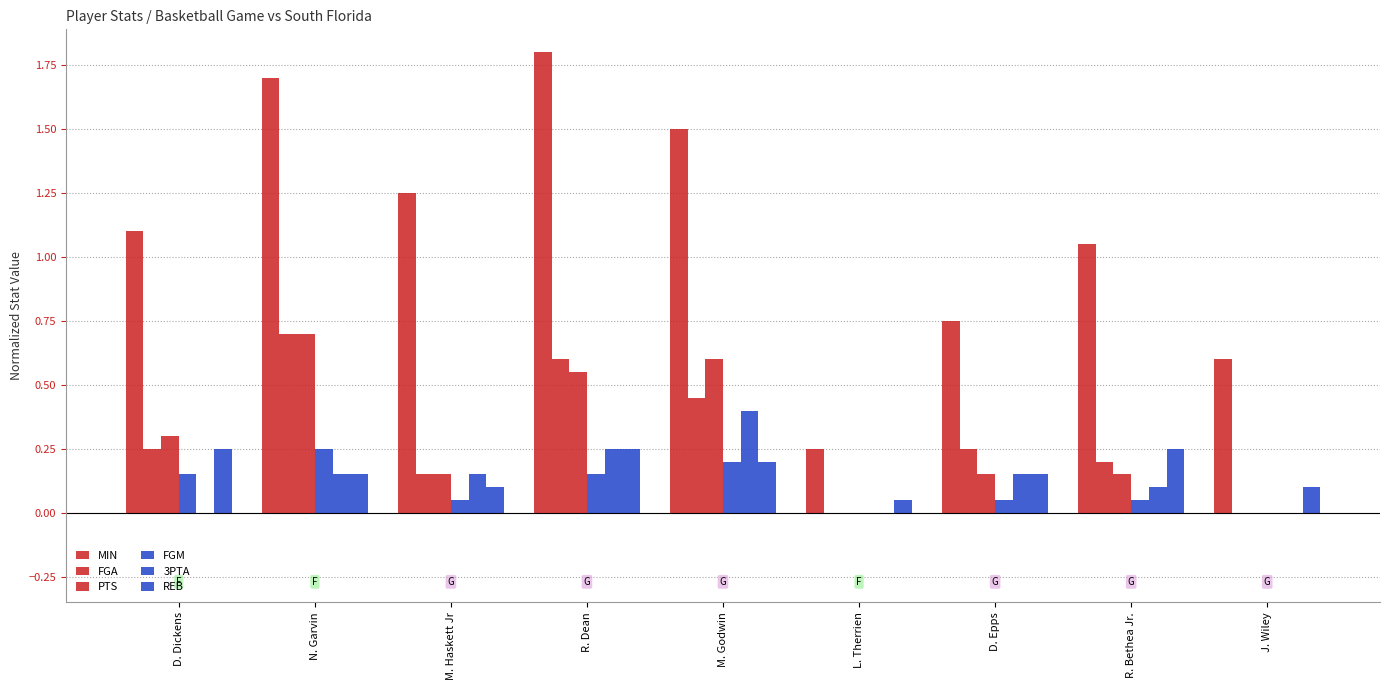

How many values in the MIN series exceed 1?

6